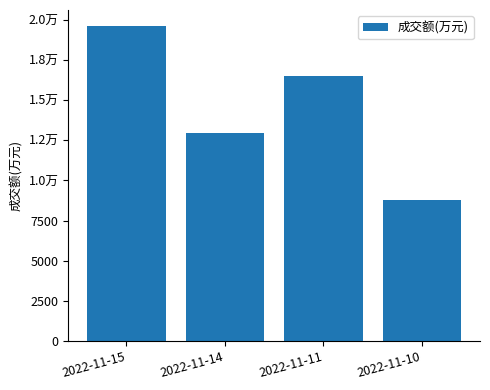

How many bars are there in total?

4